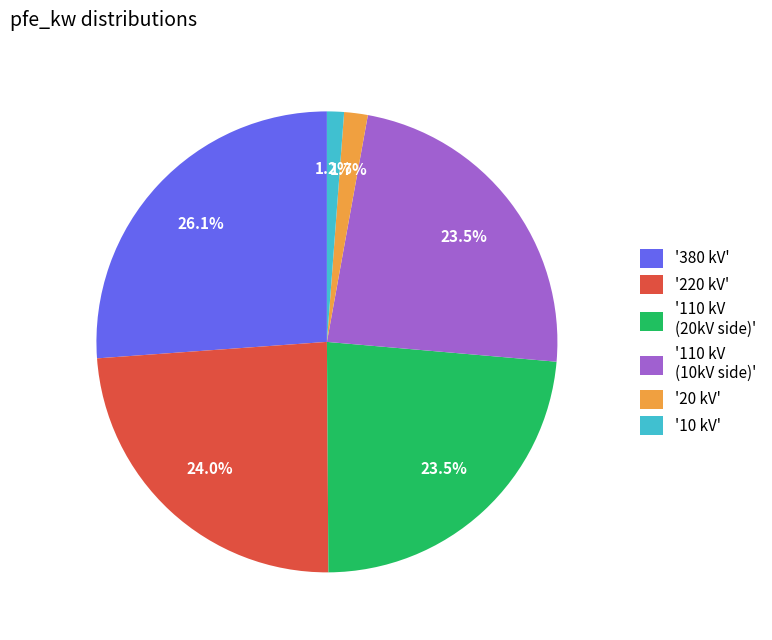

Which slice is the largest?

'380 kV'